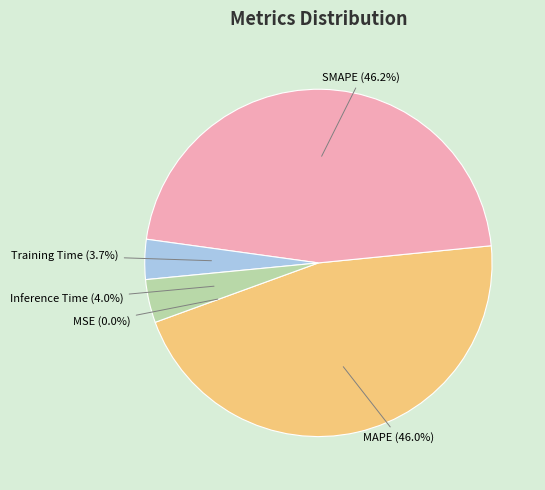

Does SMAPE account for over 50% of the chart?

No